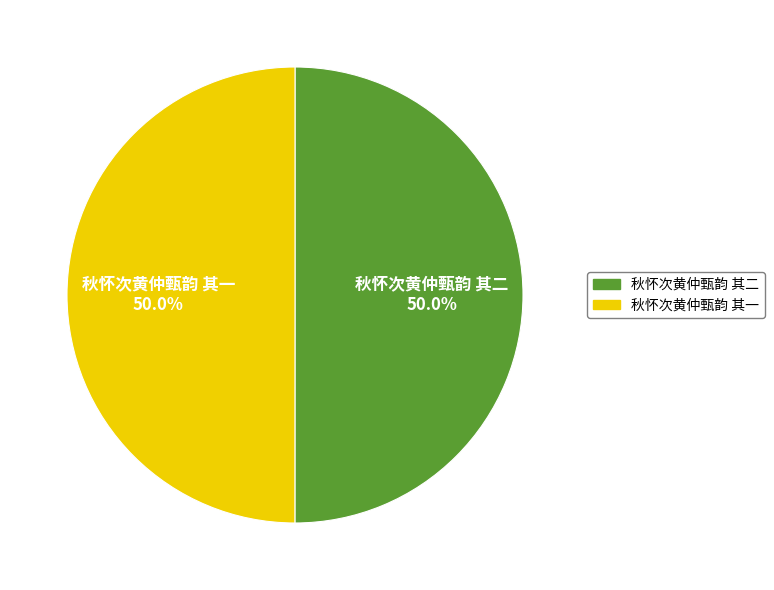

How many slices are in this pie chart?

2